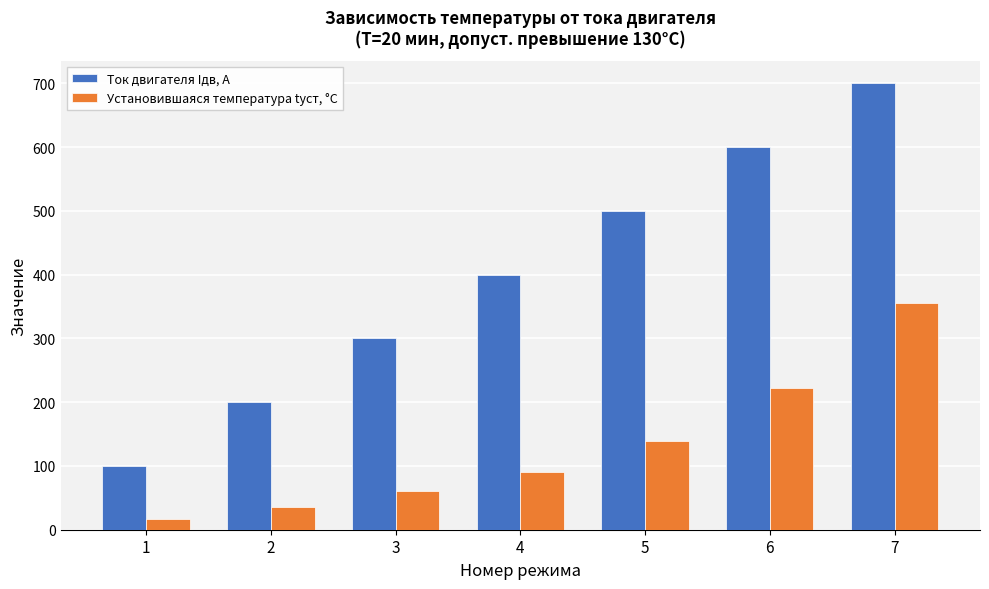

What value does the Установившаяся температура tуст, °C series have at 4?

90.0